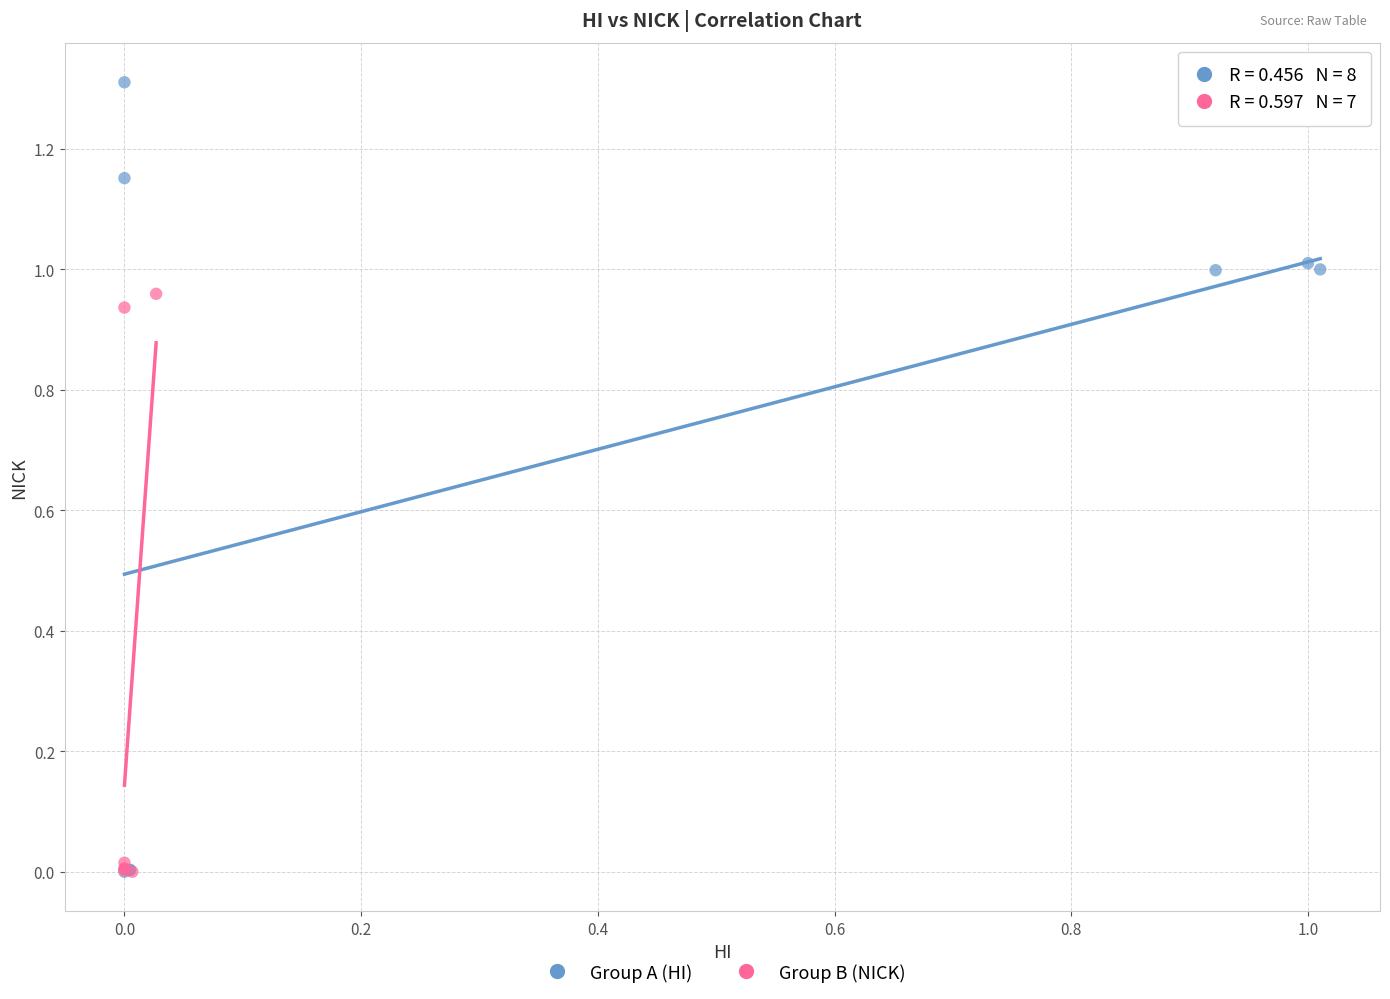

What are all the series names shown in the legend?

Group A (HI), Group B (NICK)